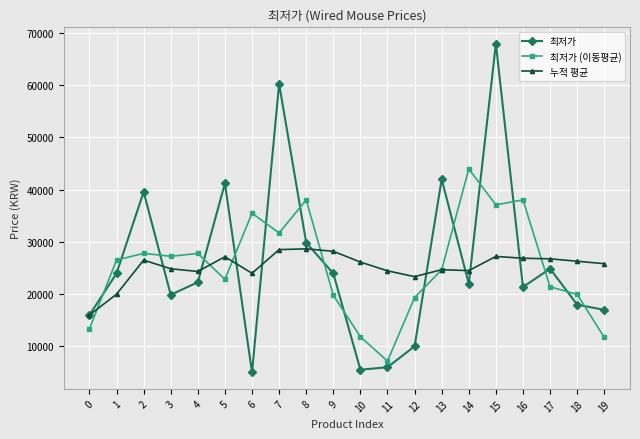

What is the difference between the highest and lowest values at 12?

13379.2